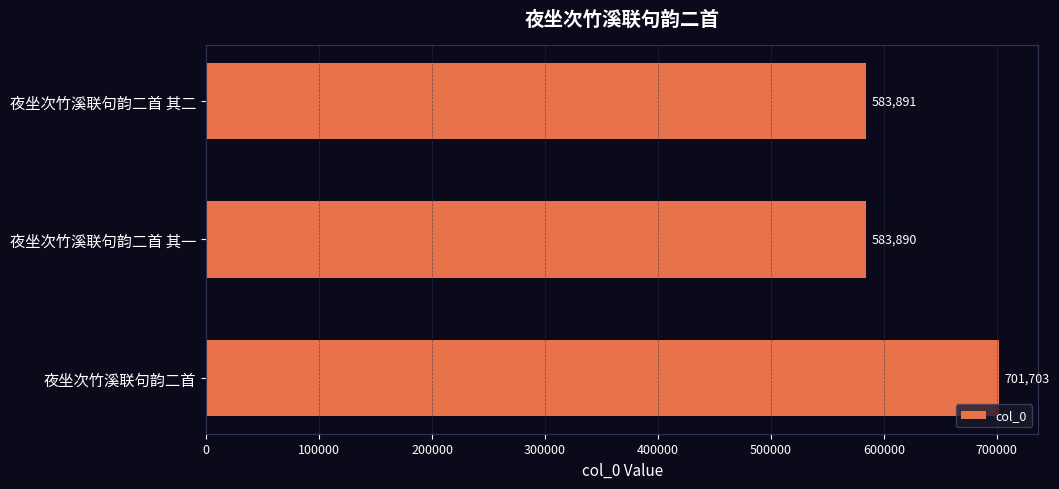

Which label corresponds to the smallest value in the chart?

夜坐次竹溪联句韵二首 其一